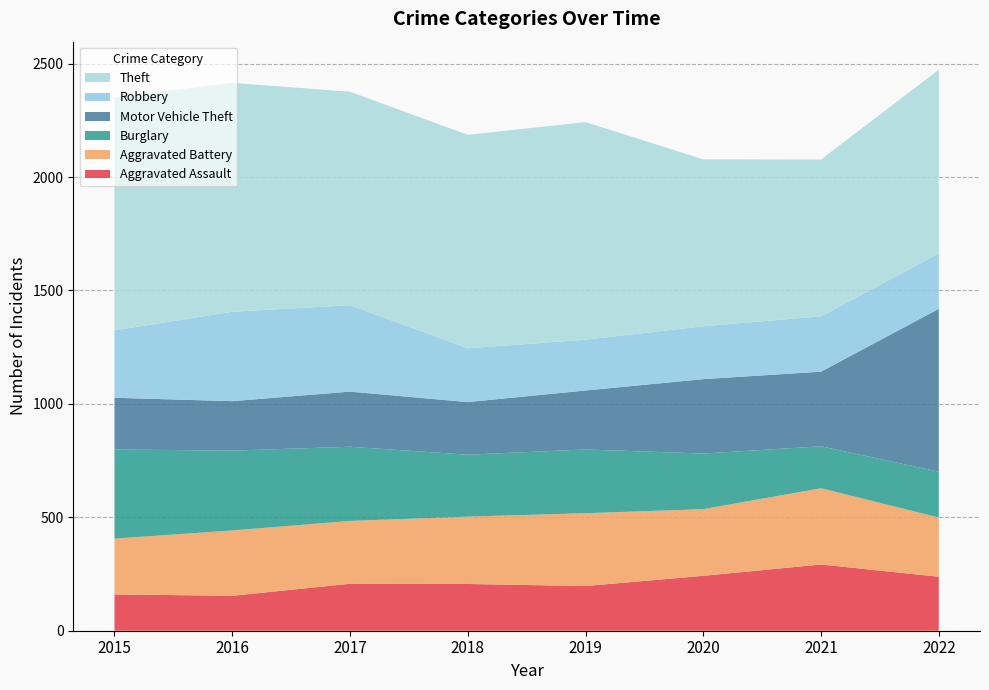

Reading left to right, list all the values displayed in this chart.

Aggravated Assault: 2015=160	2016=154	2017=207	2018=206	2019=197	2020=242	2021=292	2022=238
Aggravated Battery: 2015=246	2016=288	2017=277	2018=297	2019=321	2020=294	2021=336	2022=261
Burglary: 2015=393	2016=352	2017=327	2018=273	2019=281	2020=245	2021=185	2022=202
Motor Vehicle Theft: 2015=228	2016=218	2017=243	2018=232	2019=260	2020=328	2021=329	2022=718
Robbery: 2015=297	2016=394	2017=381	2018=237	2019=224	2020=233	2021=244	2022=244
Theft: 2015=1027	2016=1009	2017=941	2018=941	2019=959	2020=736	2021=691	2022=810